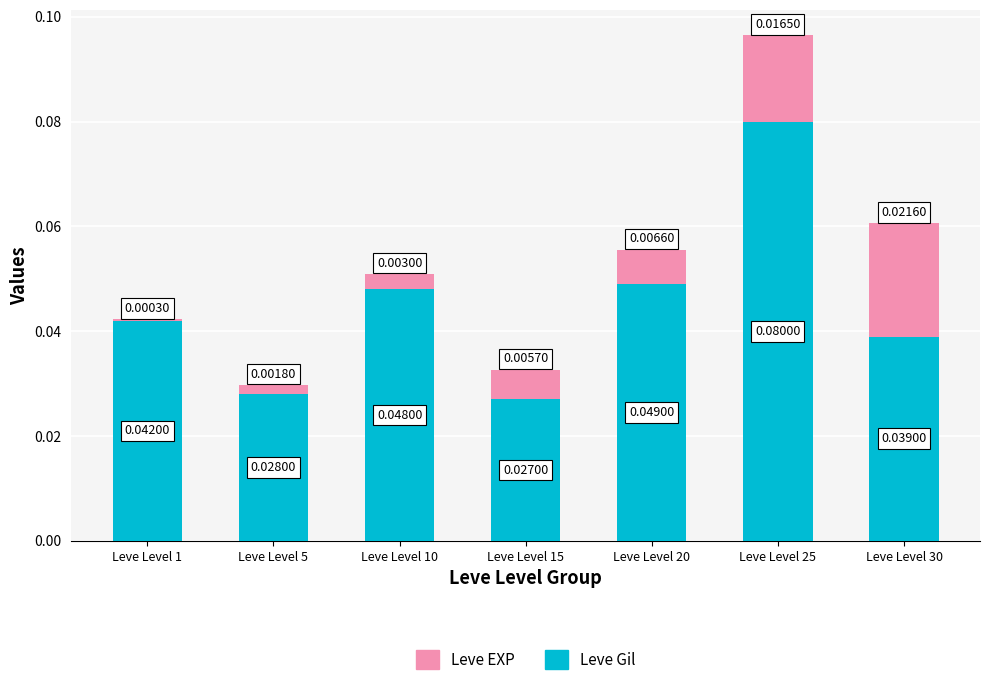

At which category is the sum across all series the highest?

Leve Level 25